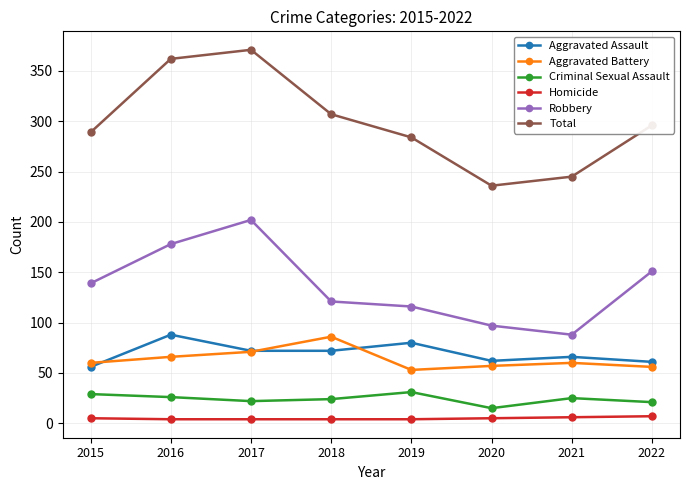

What is the minimum value shown in the chart?

4